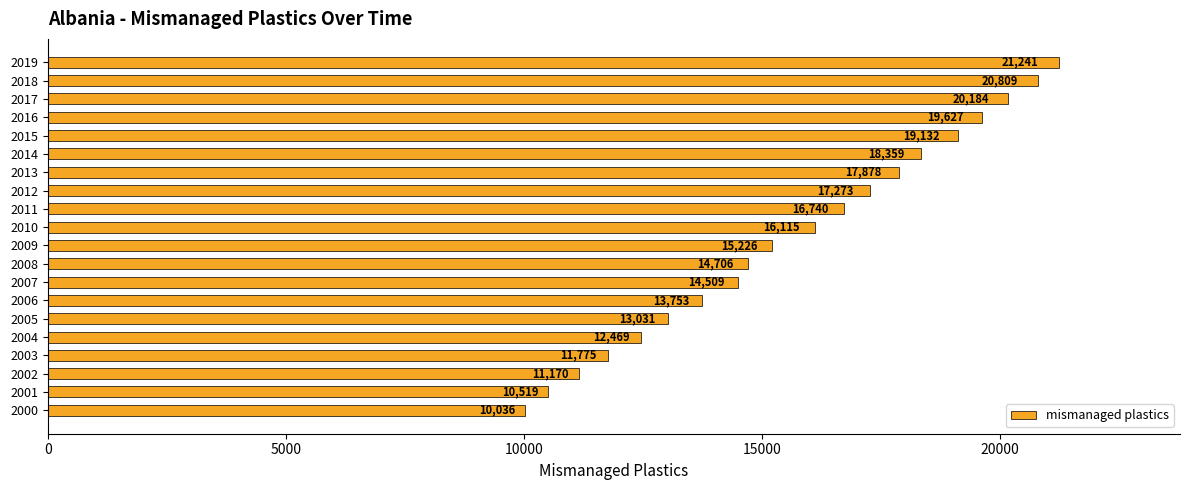

At which label is the value closest to 15638?

2009